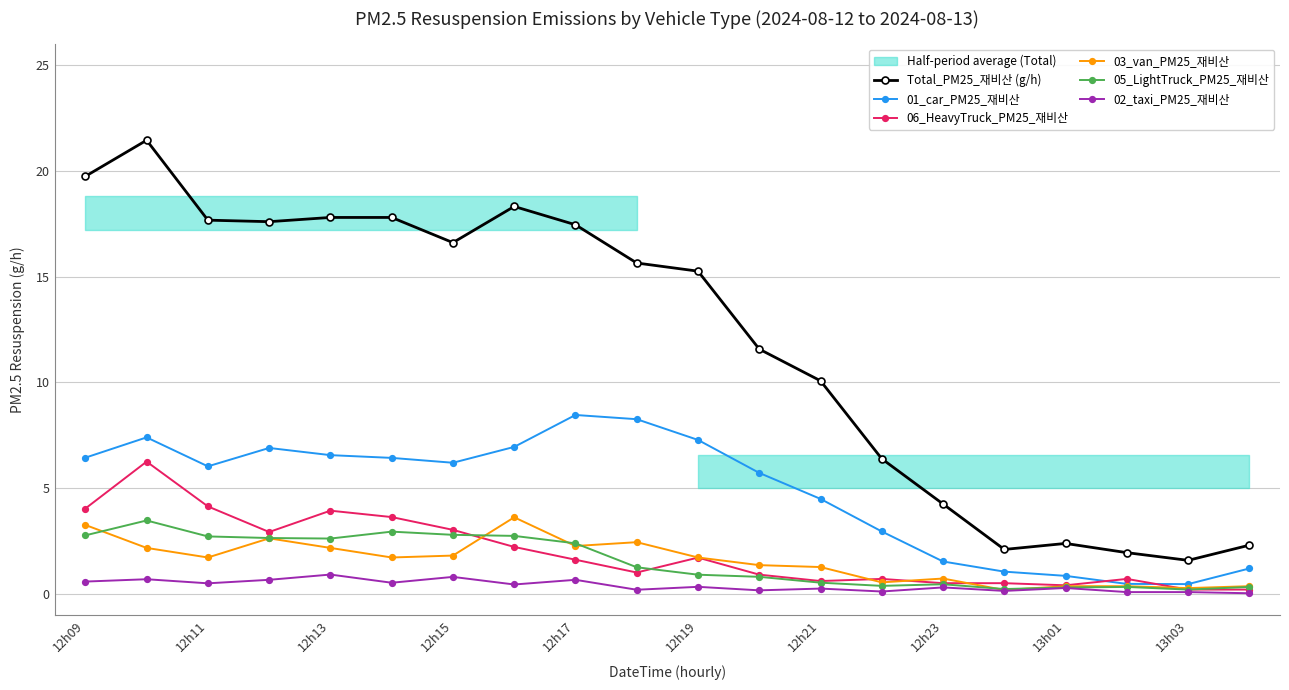

What is the difference between the maximum and minimum values in the 01_car_PM25_재비산 series?

8.0